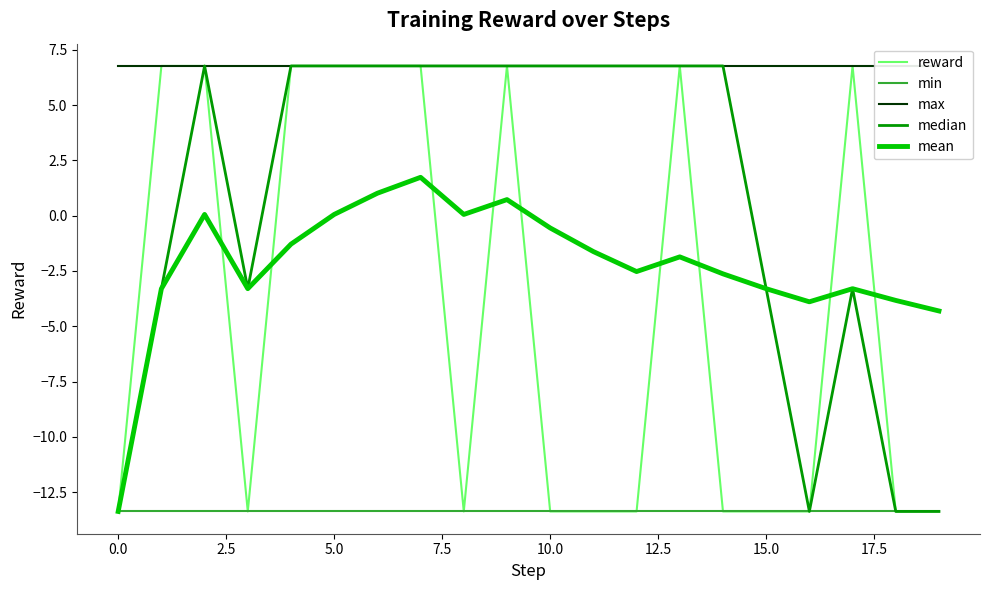

Read the mean value at 11.

-1.6